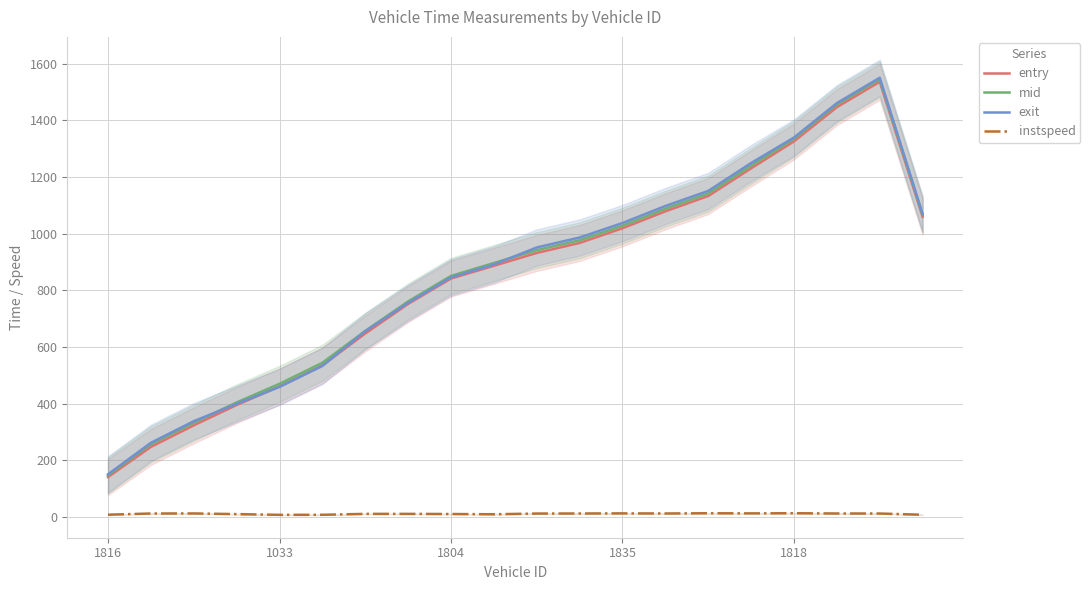

What are all the series names shown in the legend?

entry, mid, exit, instspeed